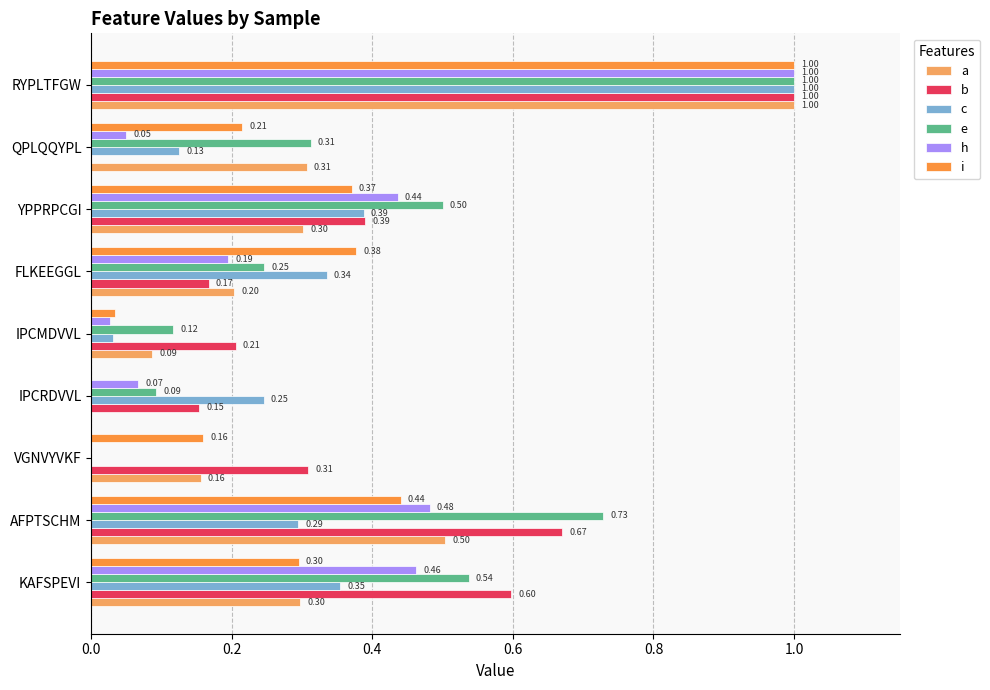

At which label is h closest to 0?

VGNVYVKF